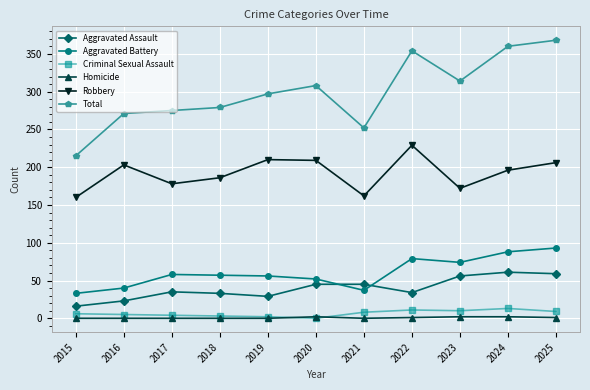

At which label does Robbery first exceed 196?

2016